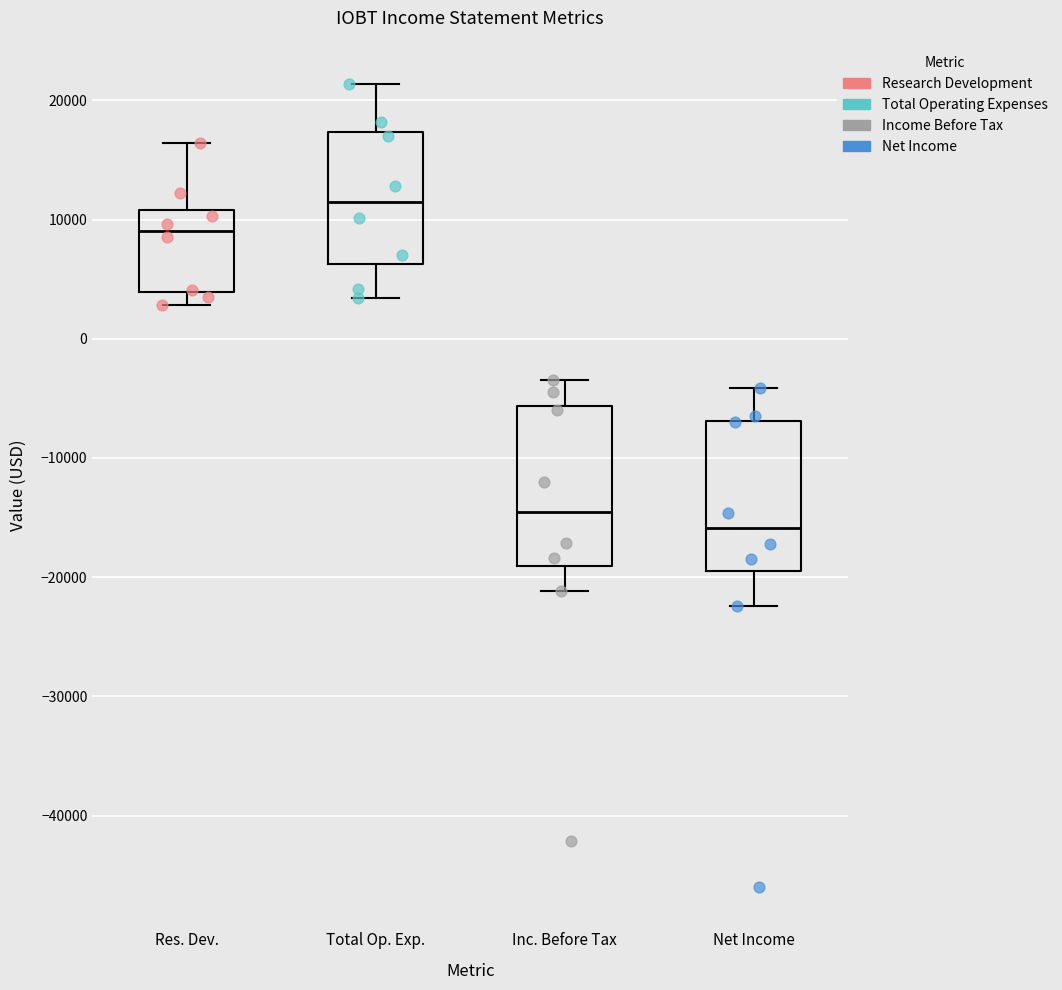

Reading left to right, transcribe this box plot: for each box, give where its median line is, the range the box spans, and where its two whiskers end, as read against the y-axis. The values are not printed on the chart, so give them approximately, as read against the axis.

Res. Dev.: median 9000, box 4000 to 11000, whiskers 3000 to 16000
Total Op. Exp.: median 11000, box 6000 to 17000, whiskers 3000 to 21000
Inc. Before Tax: median -15000, box -19000 to -6000, whiskers -21000 to -3000
Net Income: median -16000, box -19000 to -7000, whiskers -22000 to -4000